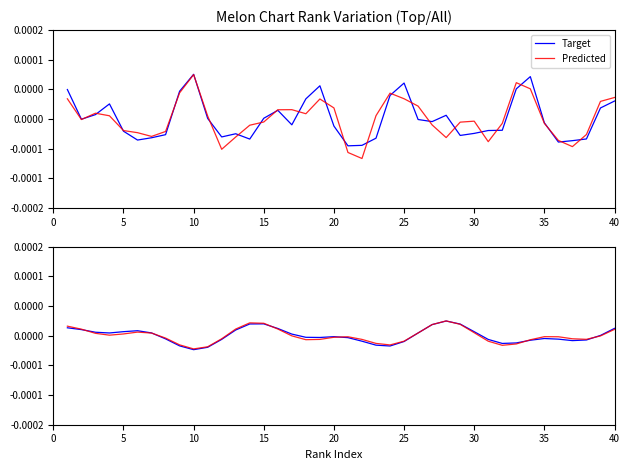

How many intersections are there between Predicted and Target?

9